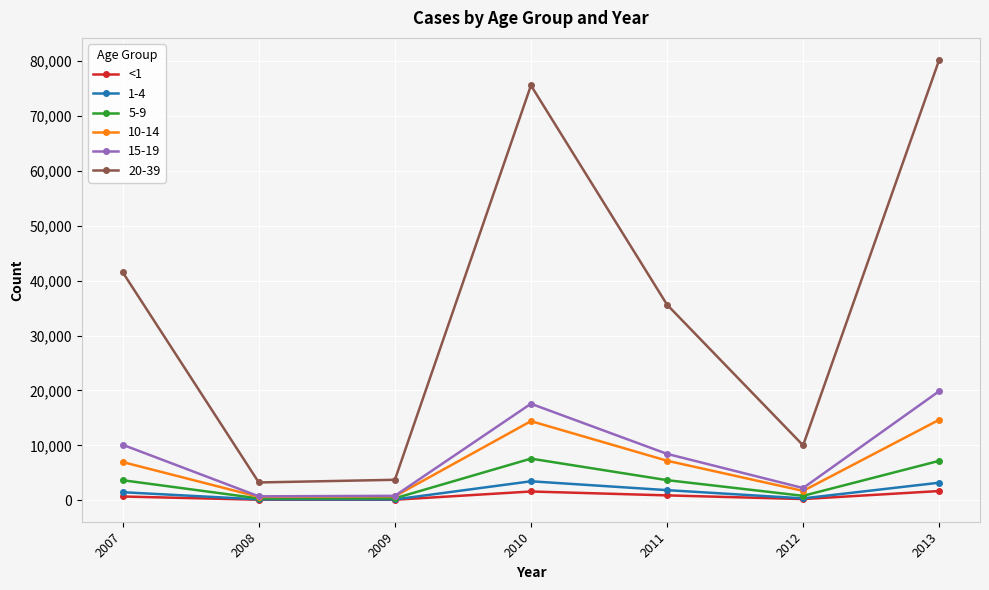

How many categories are shown in the chart?

7